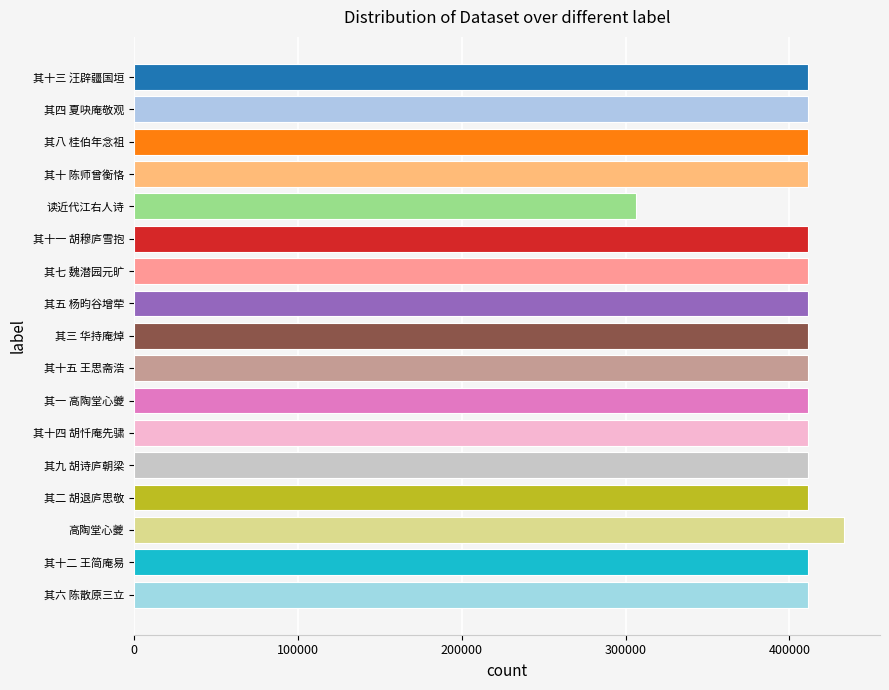

What is the label of the 3rd bar from the bottom?

高陶堂心夔